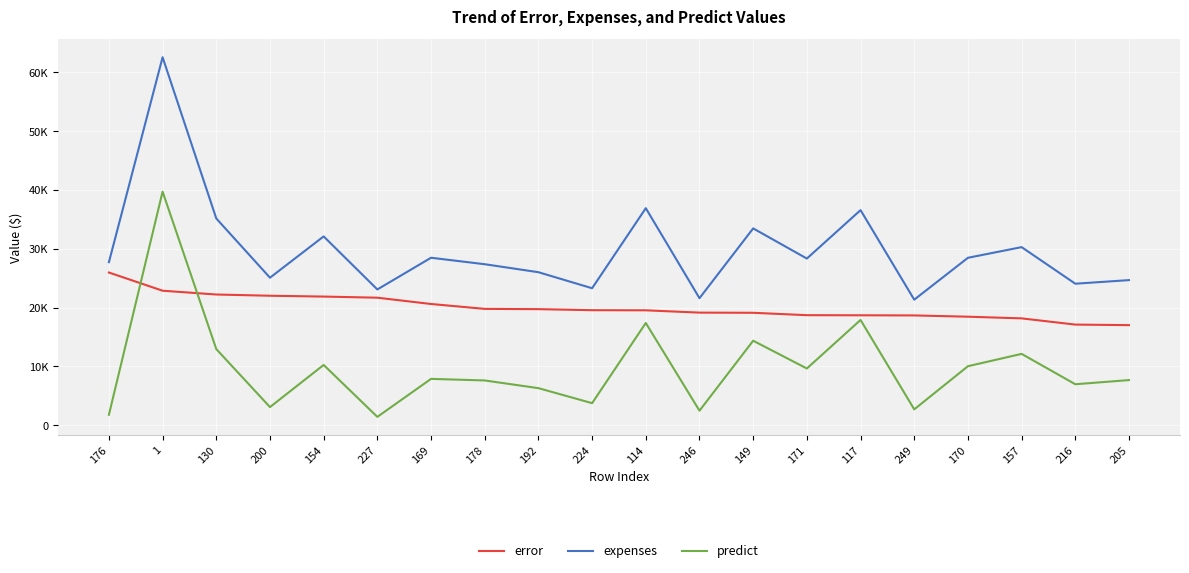

Does the chart display data point markers on the line(s)?

No